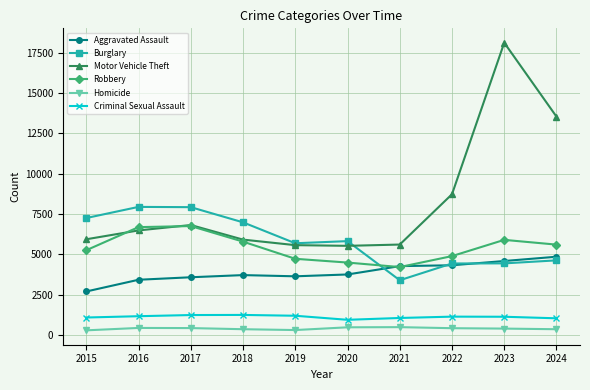

What is the maximum value shown in the chart?

18109